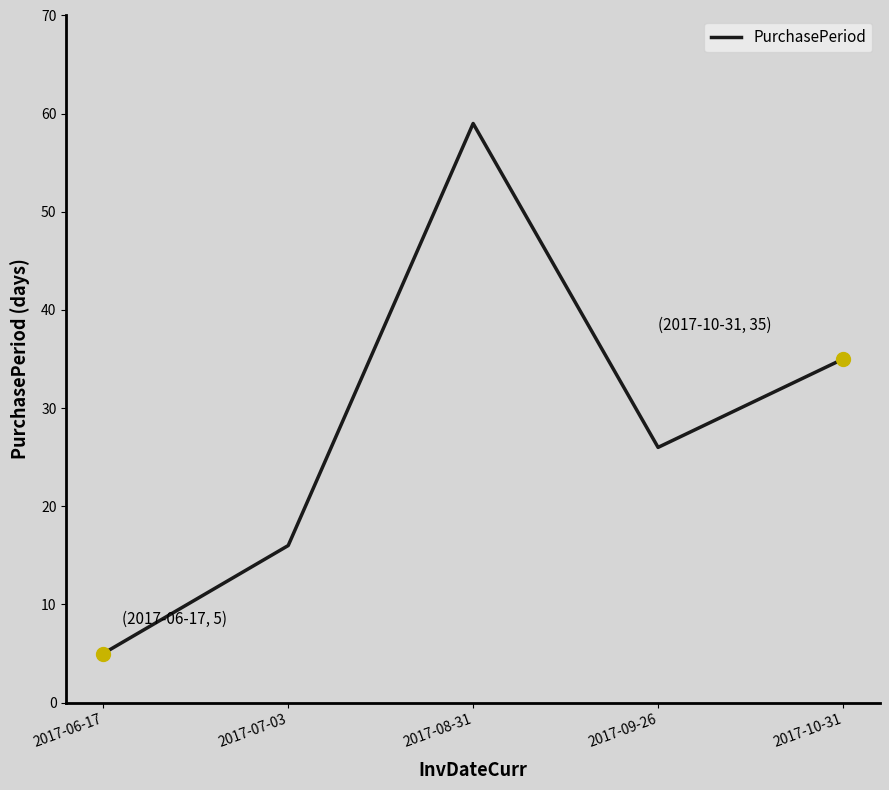

Is this an area chart (filled region under the line)?

No